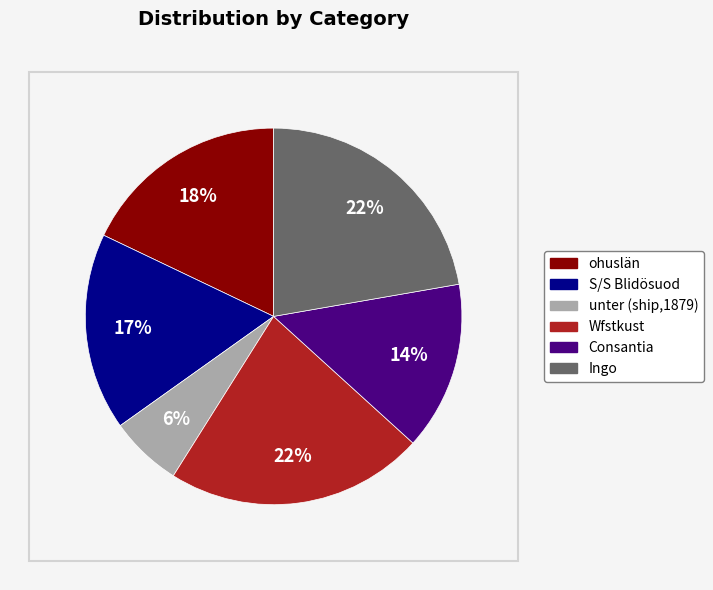

How many slices are in this pie chart?

6